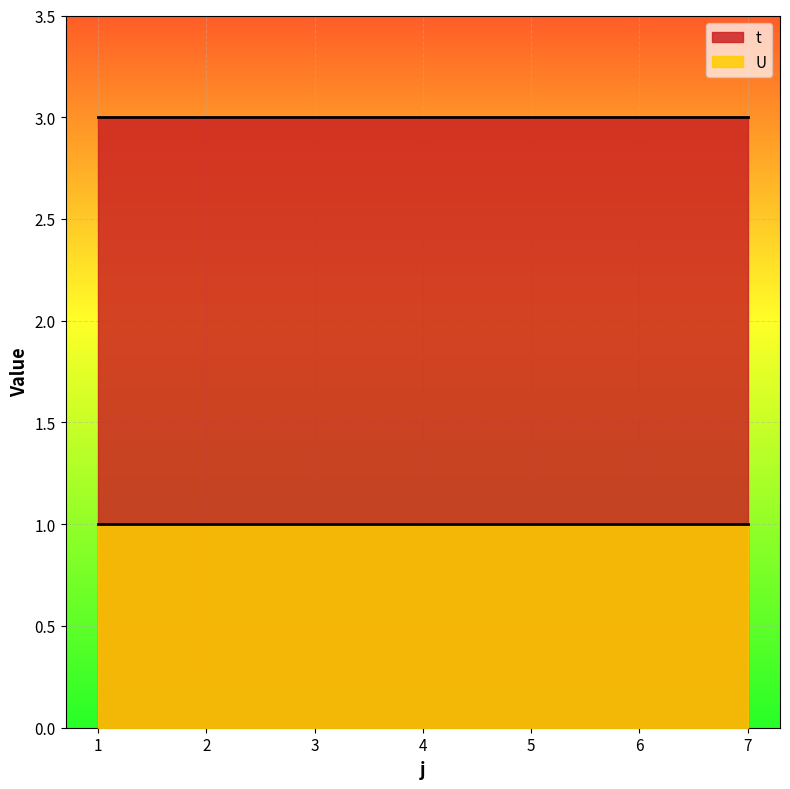

The value of t at 4 is 3. True or false?

True